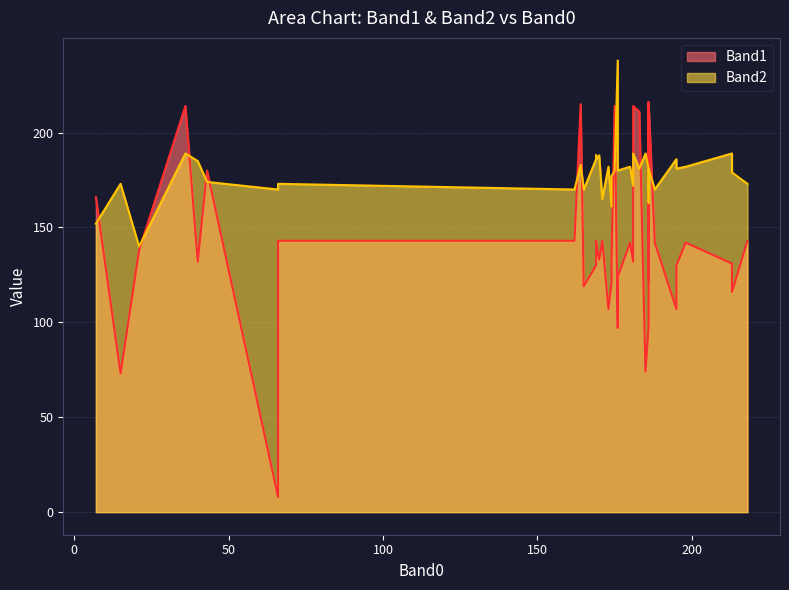

What is the minimum value for Band2?

140